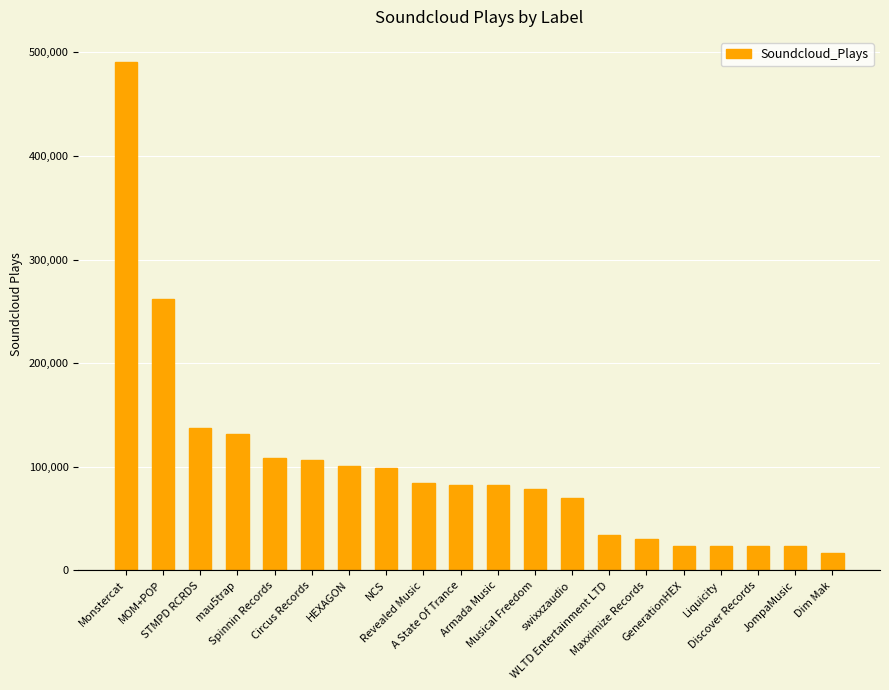

What is the change in value from mau5trap to Maxximize Records?

-101871